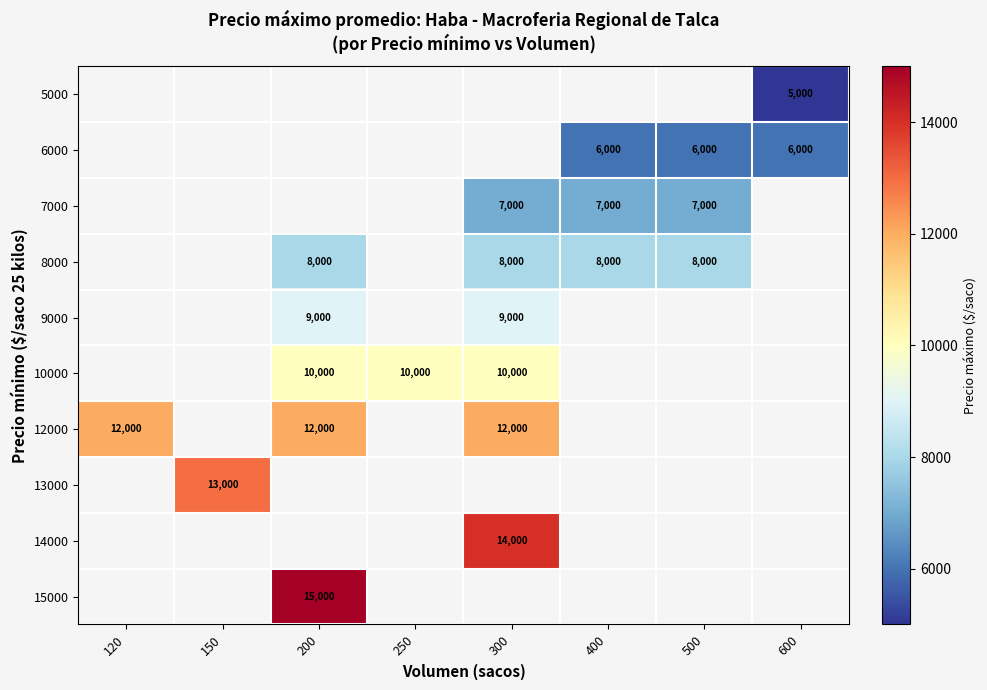

What is the difference between the highest and lowest values at 600?

1000.0